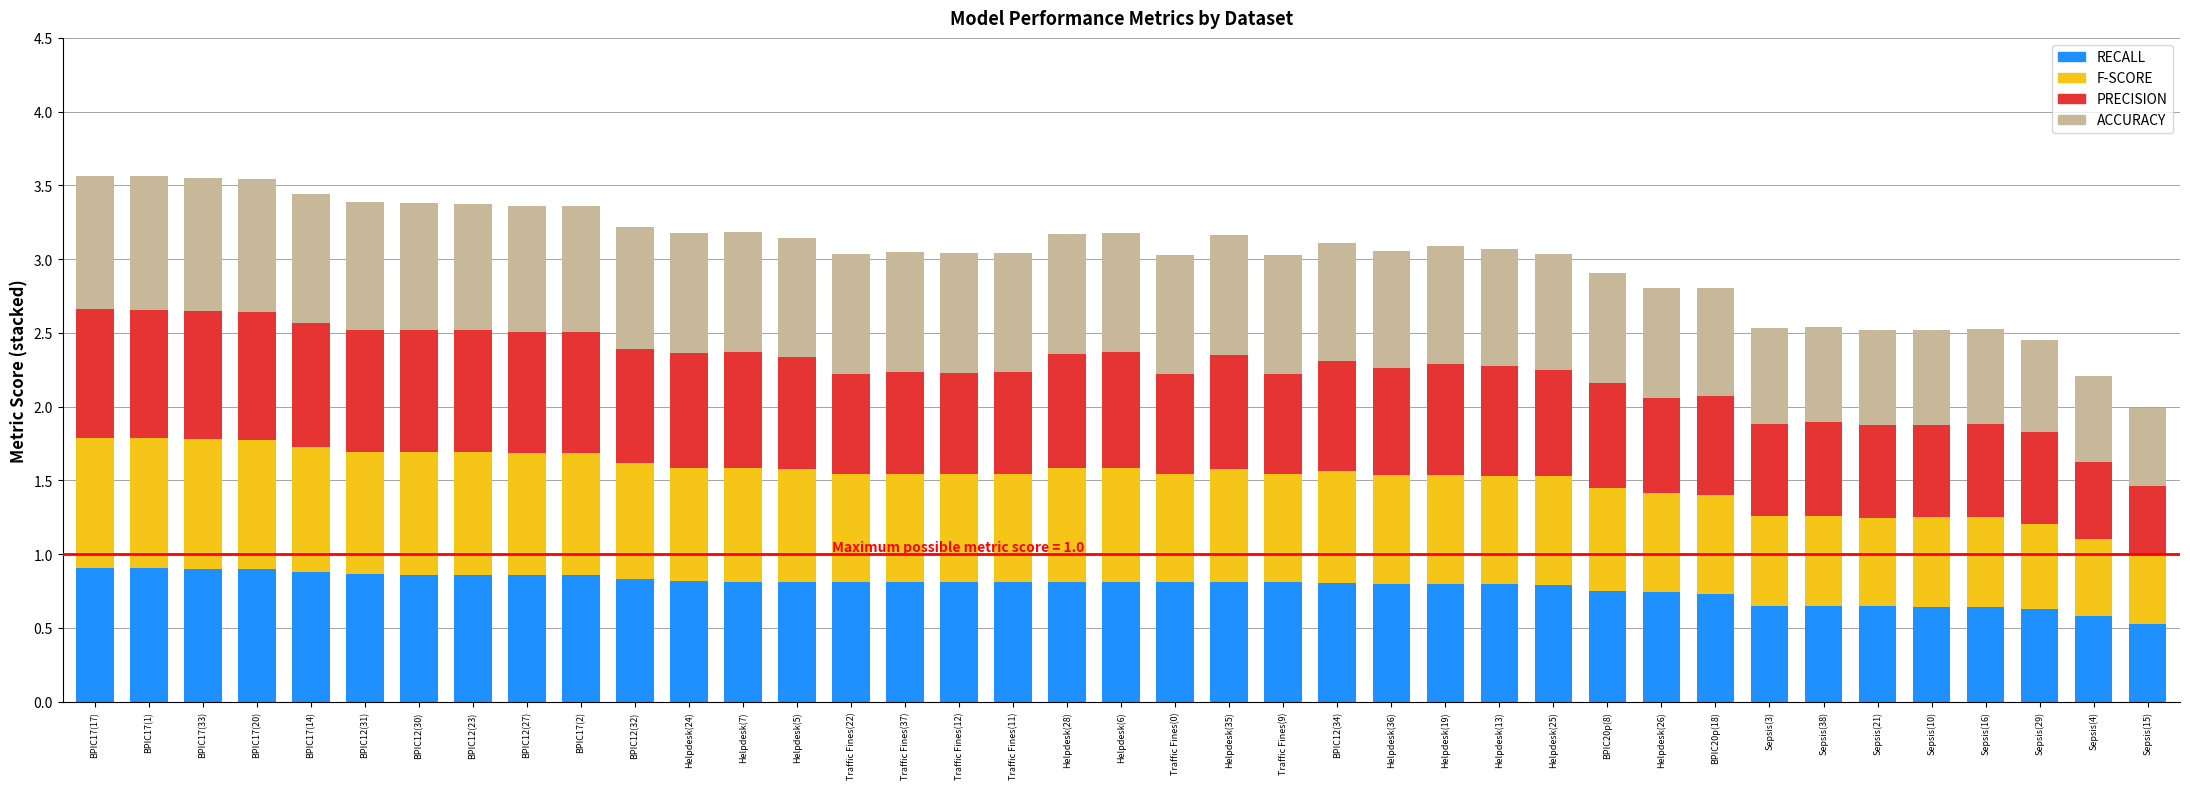

What is the total value across all series at BPIC12(27)?

3.4